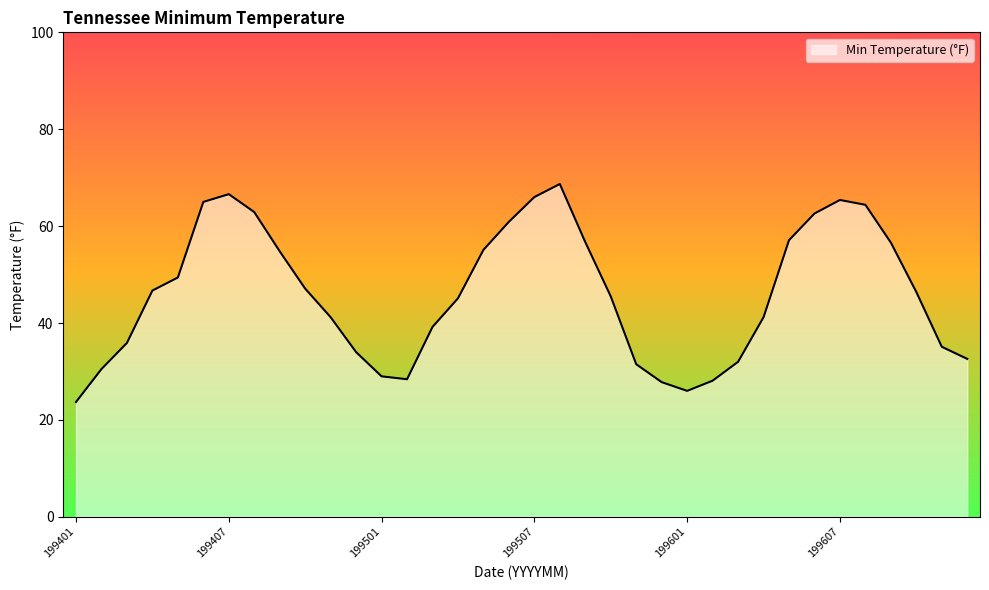

What is the greatest value displayed?

68.7